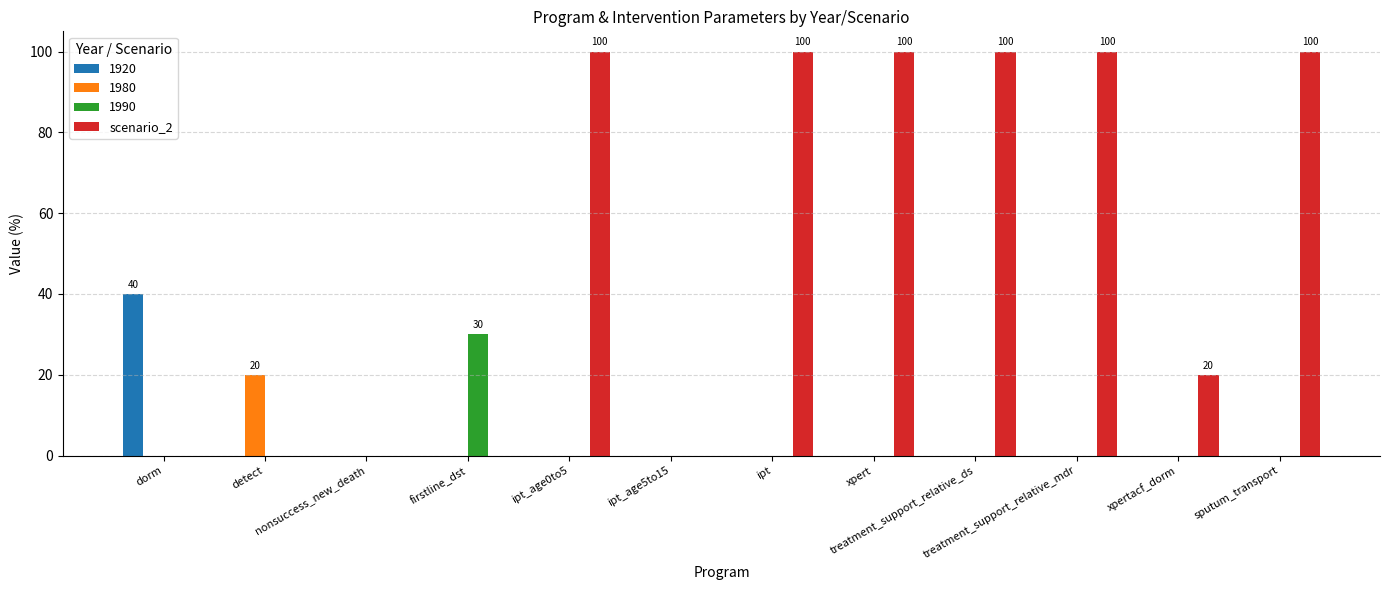

What is the sum of all 1920 values?

40